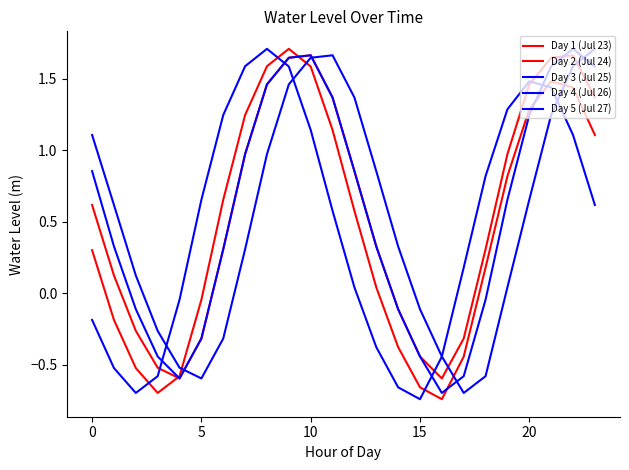

Does the chart display data point markers on the line(s)?

No